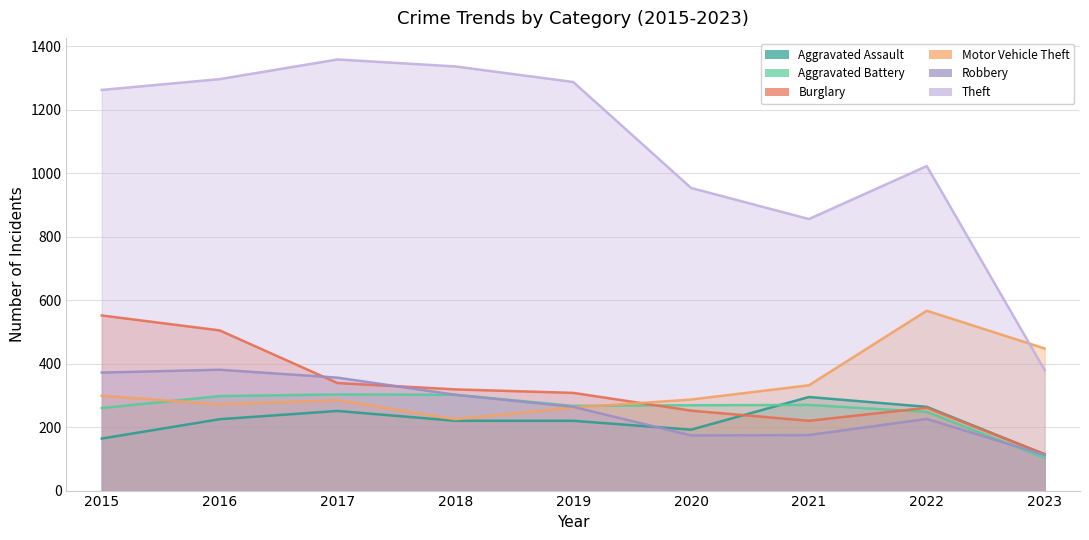

Reading right to left, extract all data points from this chart.

Aggravated Assault: 114	264	295	192	220	220	251	225	164
Aggravated Battery: 103	248	270	269	267	302	303	298	260
Burglary: 115	261	220	252	308	319	339	505	552
Motor Vehicle Theft: 448	567	332	287	262	225	285	272	299
Robbery: 112	226	175	174	264	302	356	381	372
Theft: 380	1023	856	954	1288	1337	1359	1297	1263